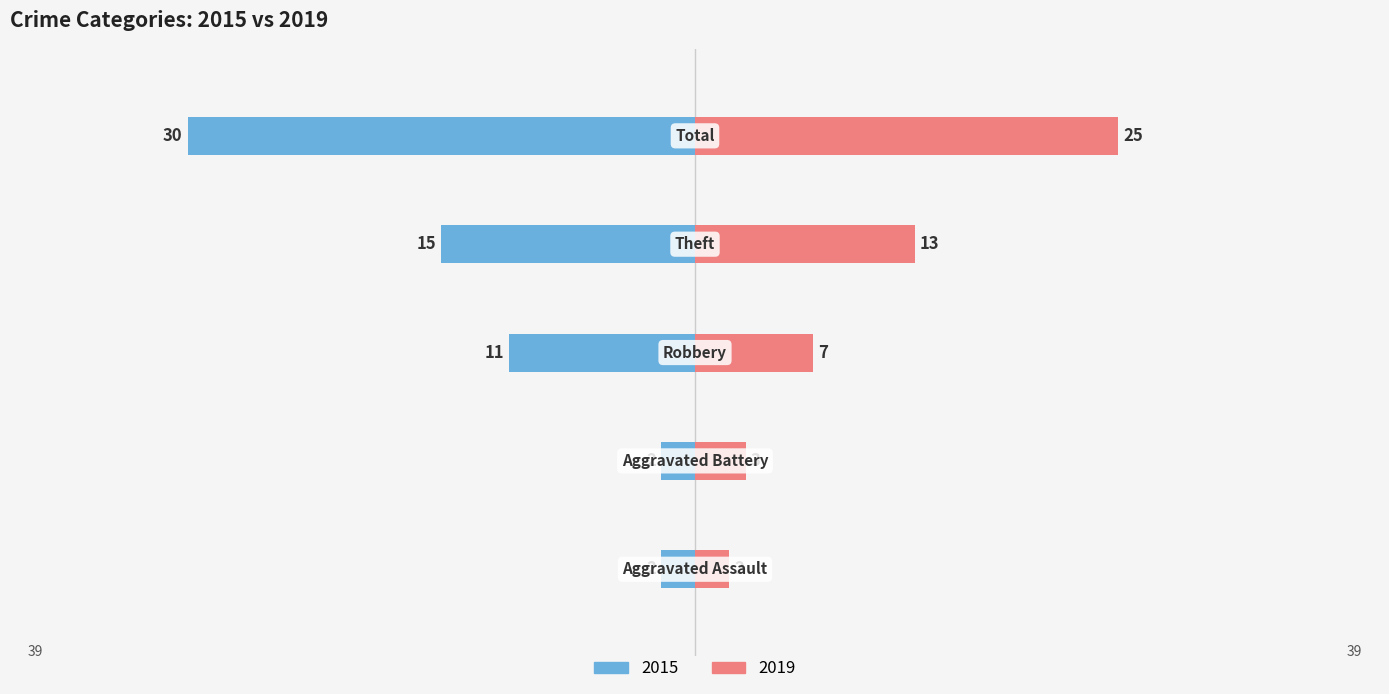

What are all the series names shown in the legend?

2015, 2019